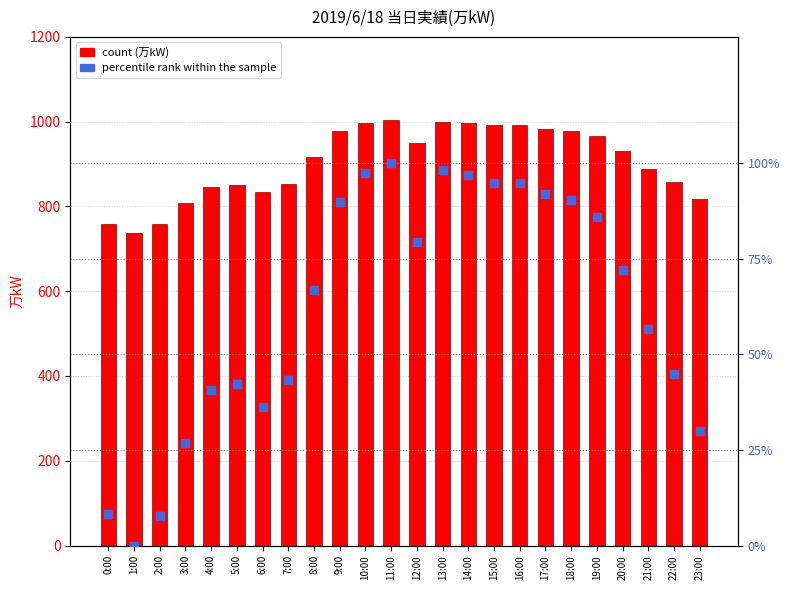

What is the total value across all series at 17:00?

1074.8